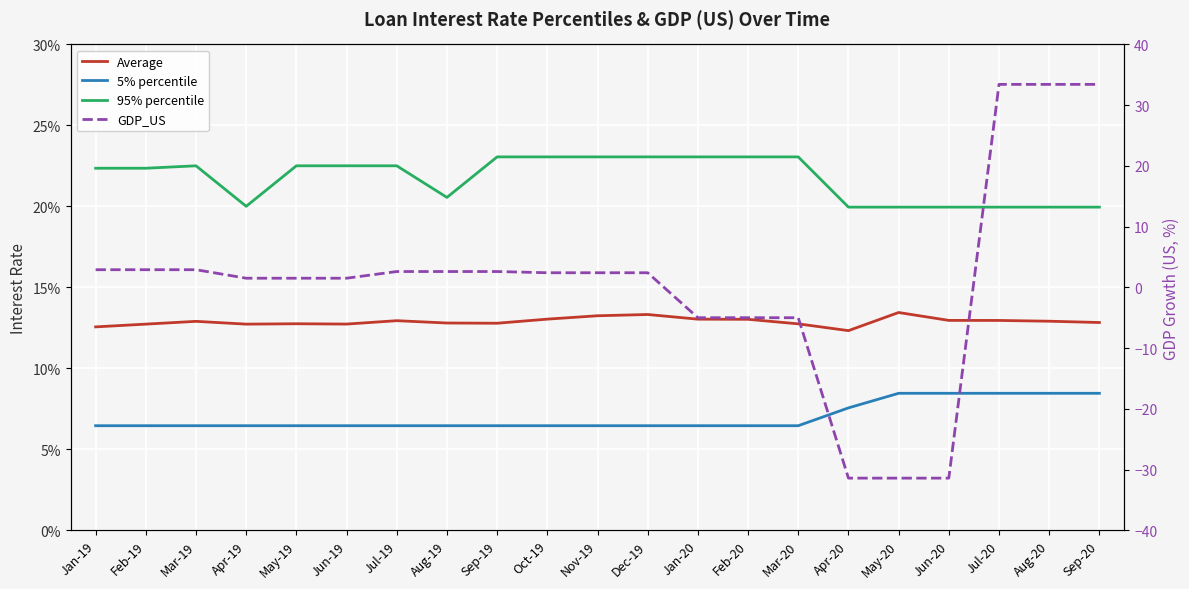

Is it true that Average equals 0.2 at Dec-19?

False